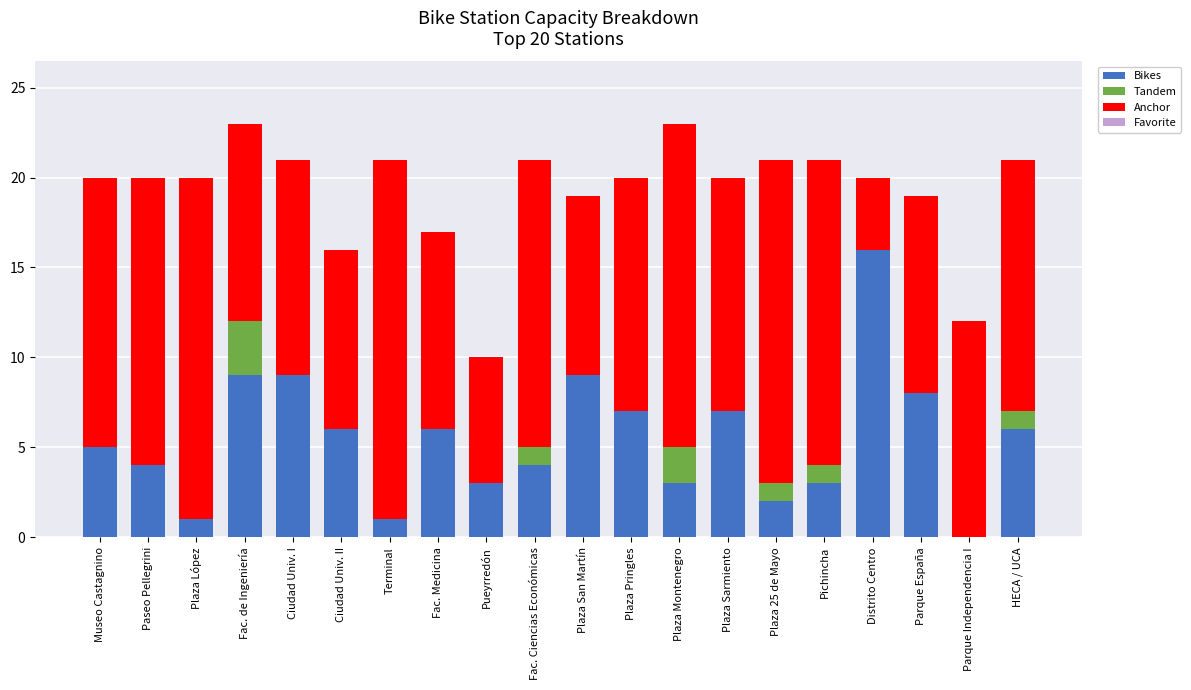

What is the total value across all series at Pueyrredón?

10